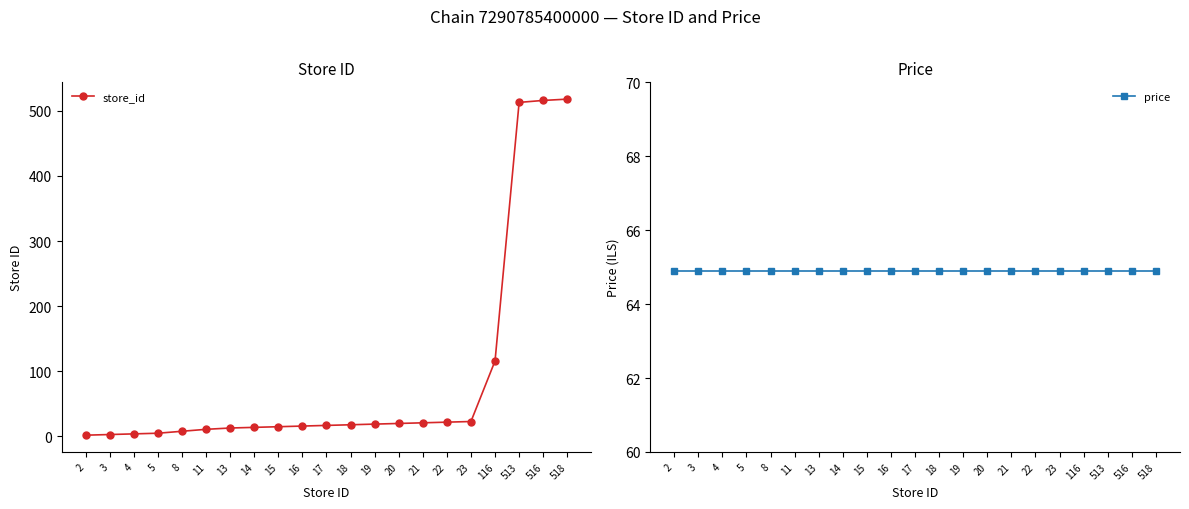

How many intersections are there between store_id and price?

1